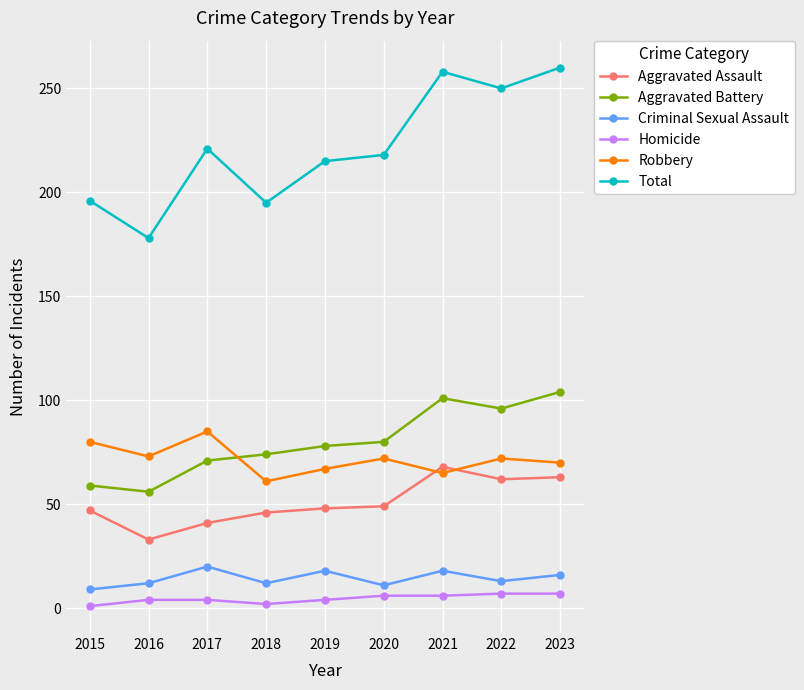

The value of Aggravated Battery at 2016 is 56. True or false?

True